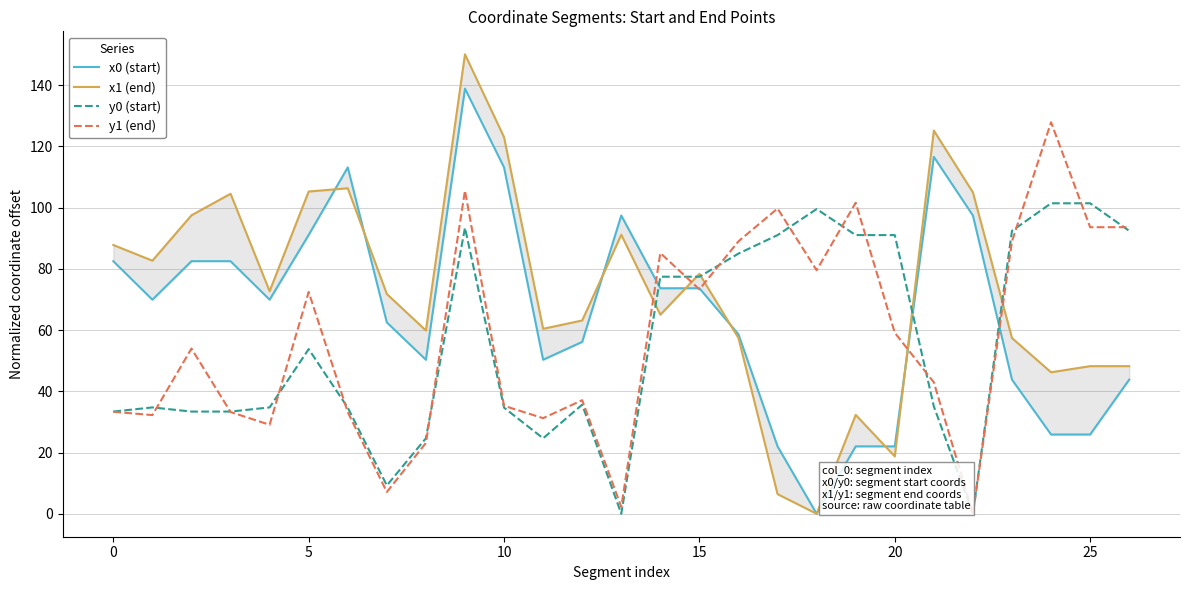

Between 5 and 10, which is larger?

10